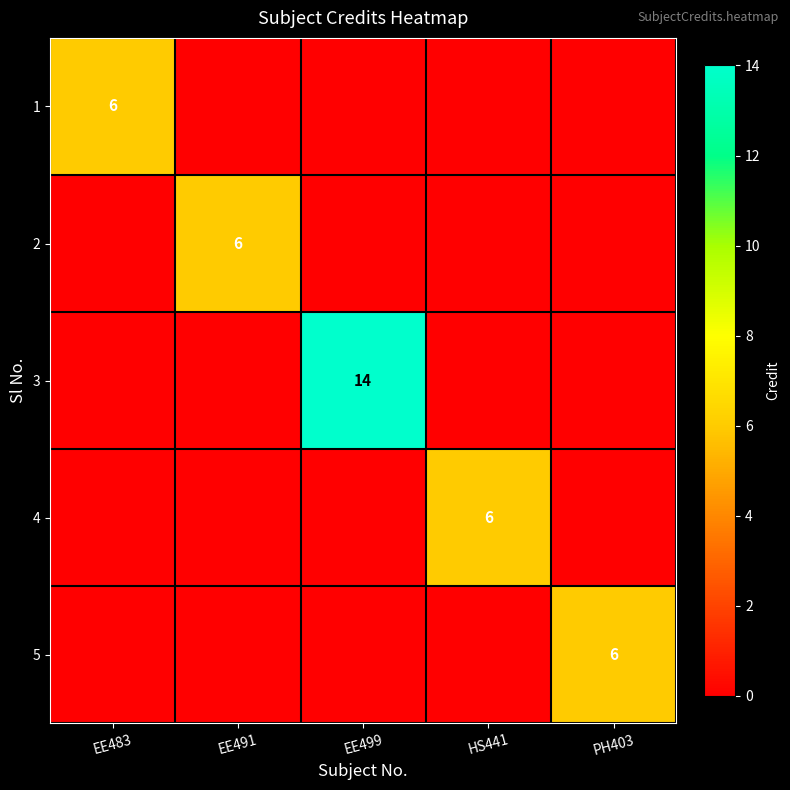

The value of 5 at PH403 is 10. True or false?

False